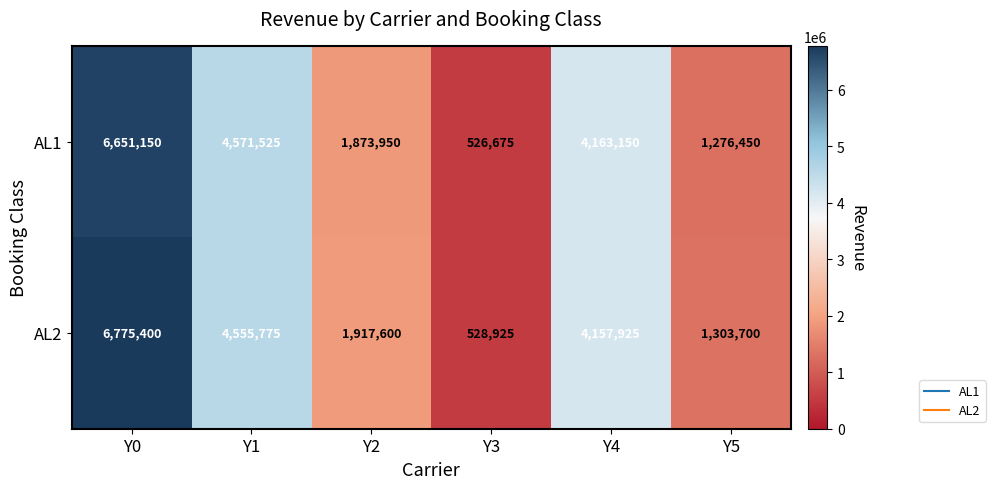

True or false: AL2 has a value of 2991691 at Y2.

False